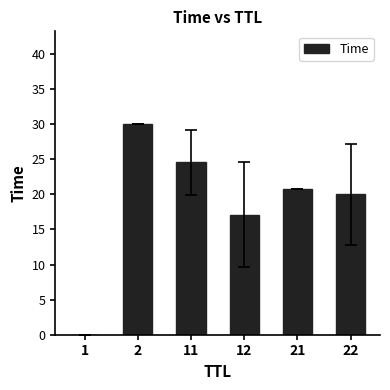

The chart shows a value of 17.1 at 12. True or false?

True